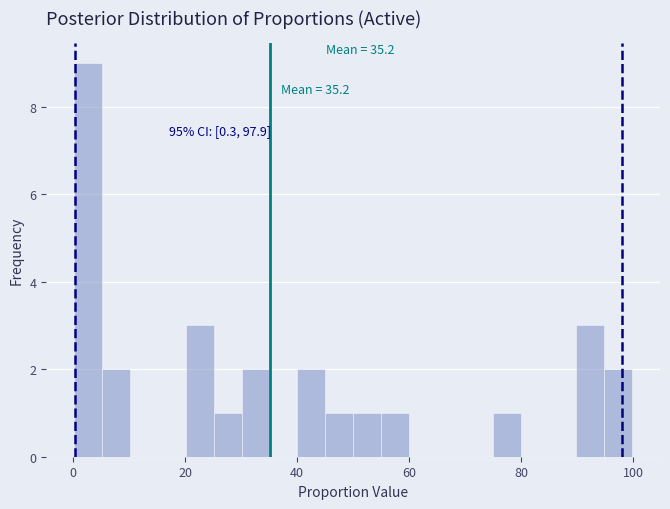

Read against the x-axis, roughly where is the centre of the tallest bar?

2